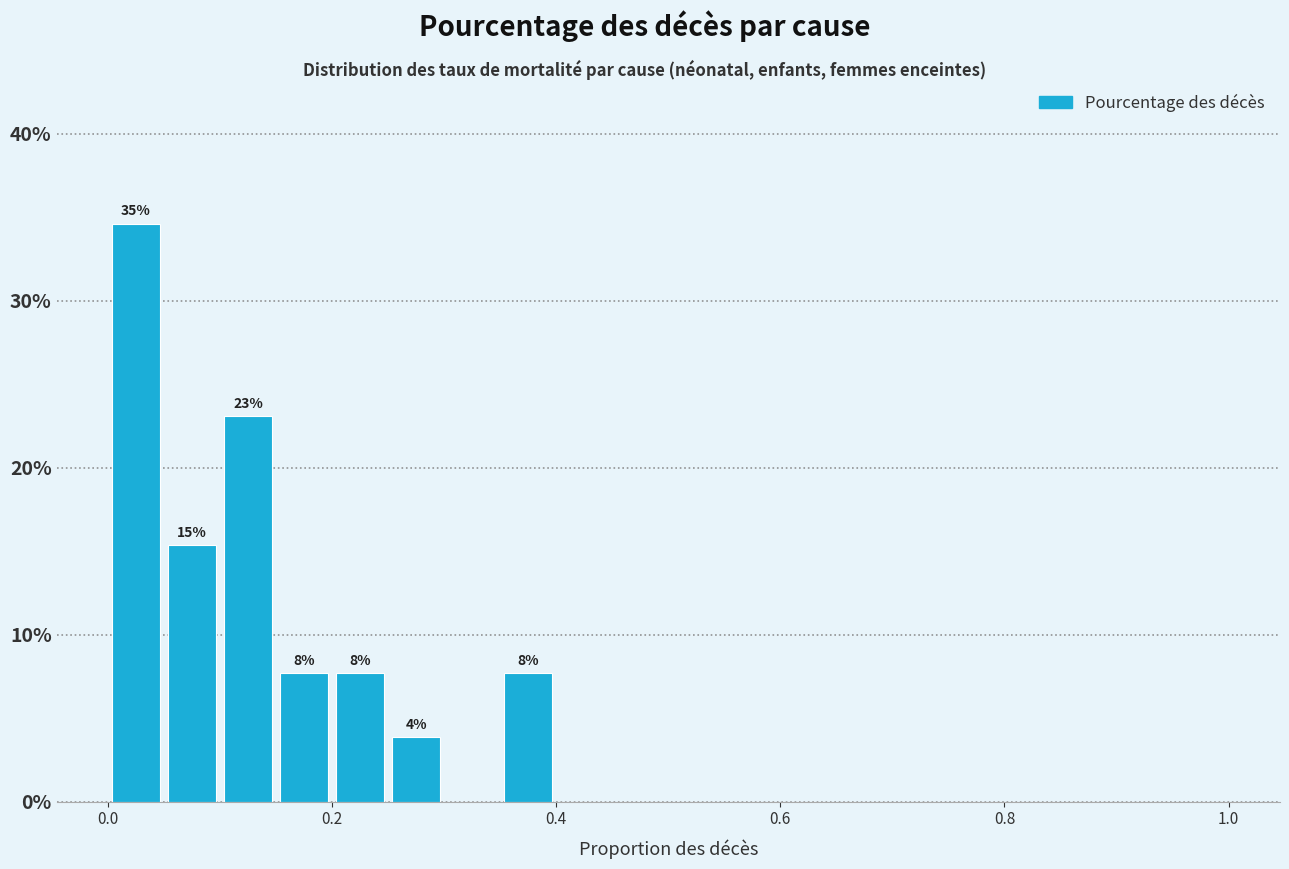

Around what value on the x-axis is the tallest bar? Give the approximate position of its centre, as read against the axis.

0.02